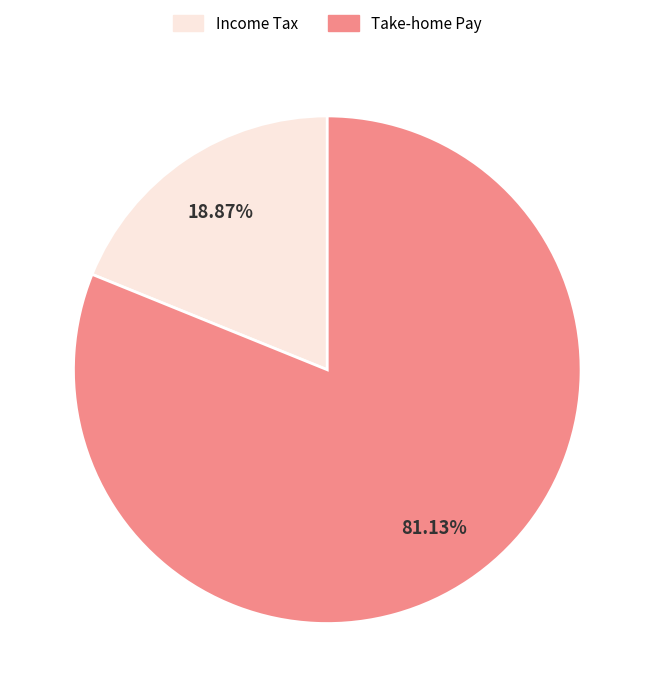

Does any single category account for the majority?

Yes